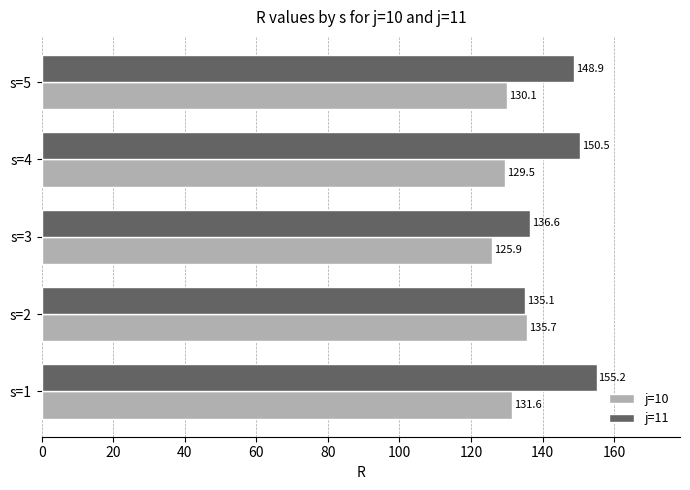

At which label is j=11 closest to 145?

s=5